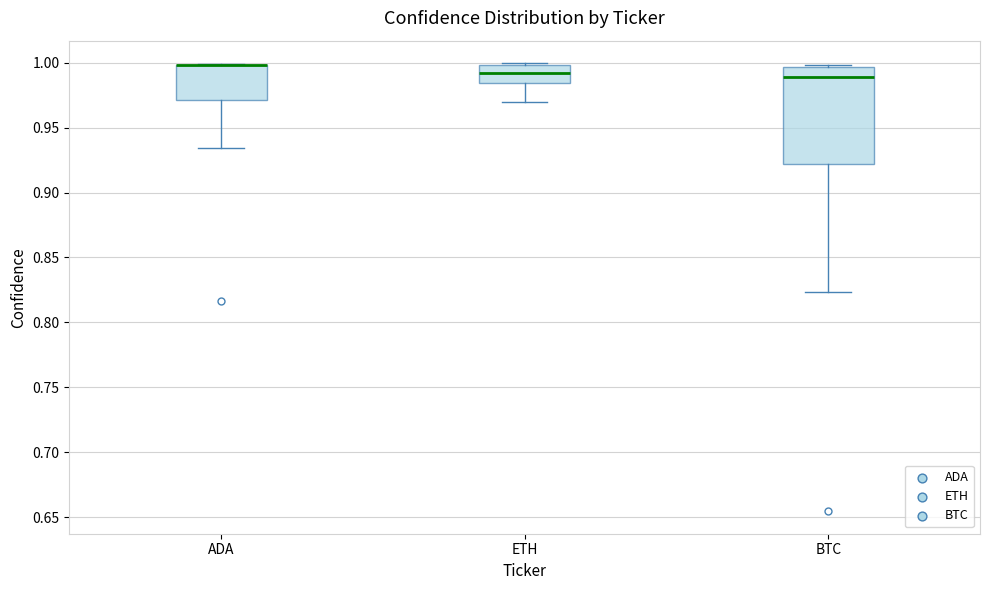

Comparing the boxes themselves (not the whiskers), which one is the tallest?

BTC